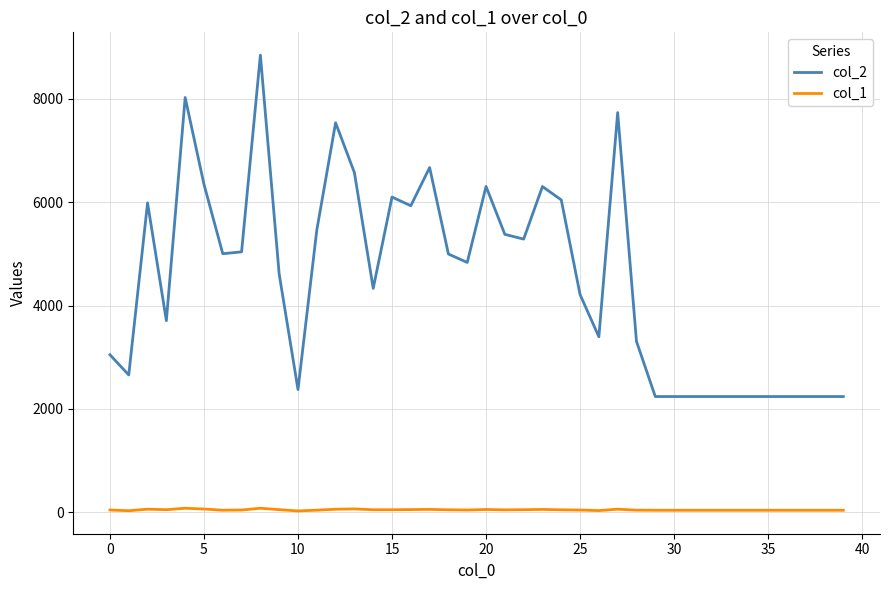

What is the maximum value shown in the chart?

8845